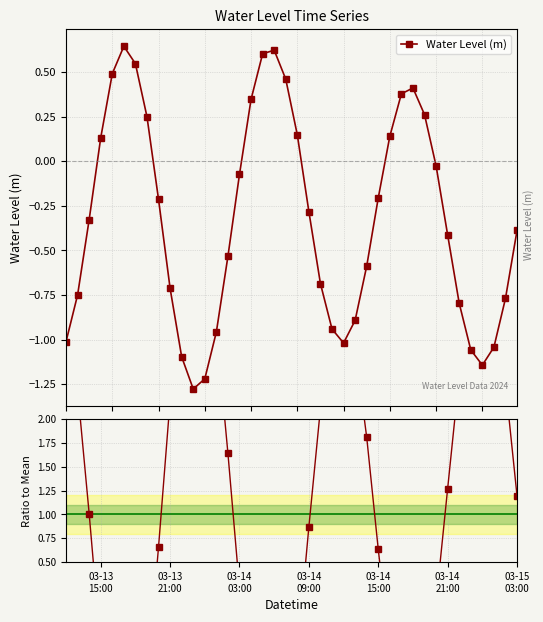

Is this an area chart (filled region under the line)?

No